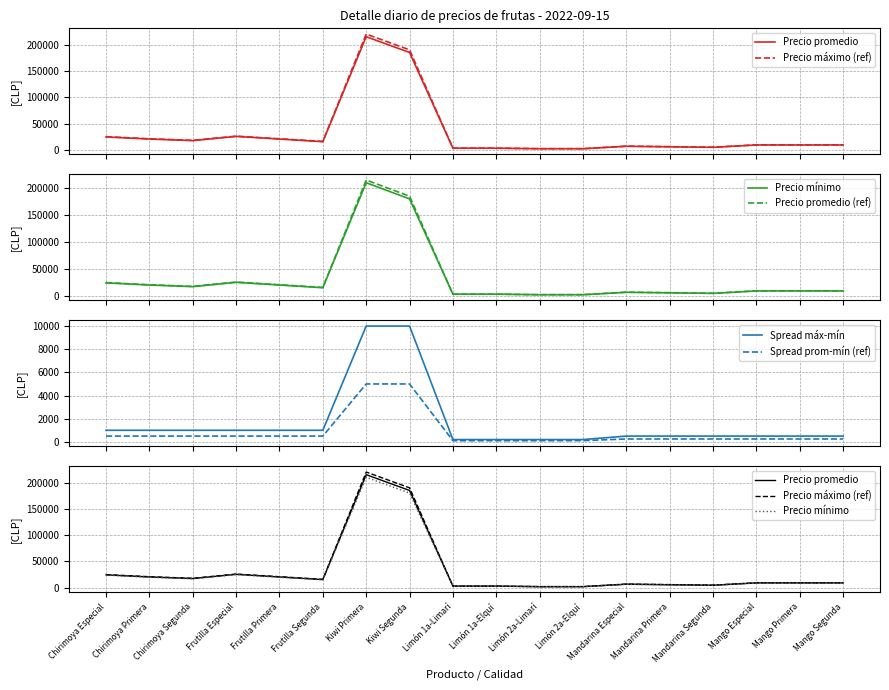

True or false: Spread máx-mín and Precio promedio cross at least once.

False